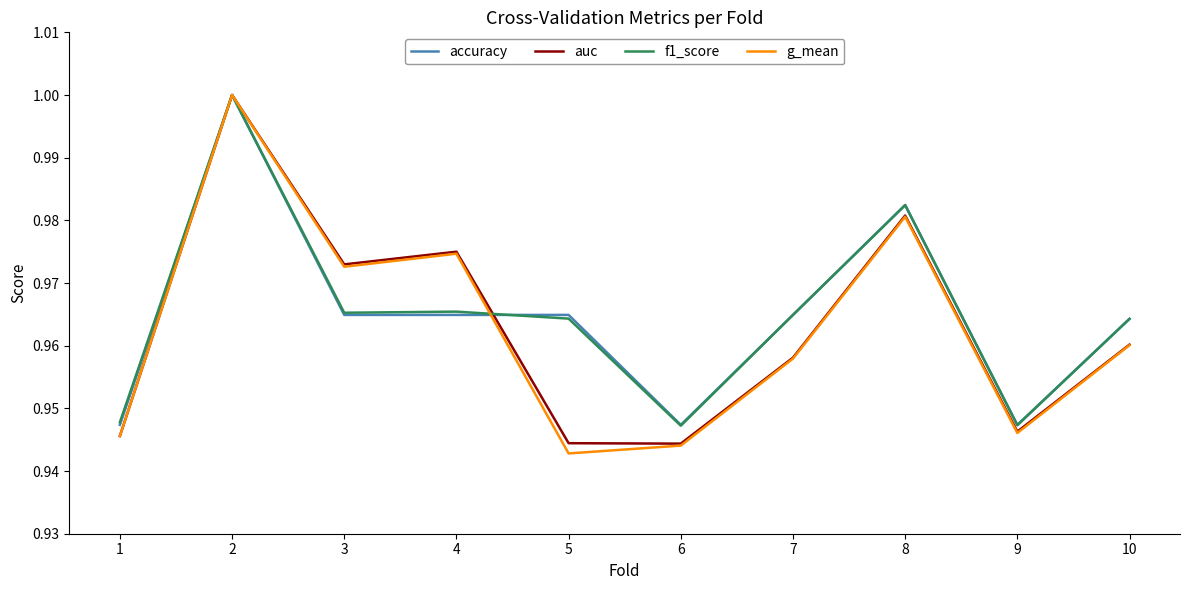

How many categories are shown in the chart?

10